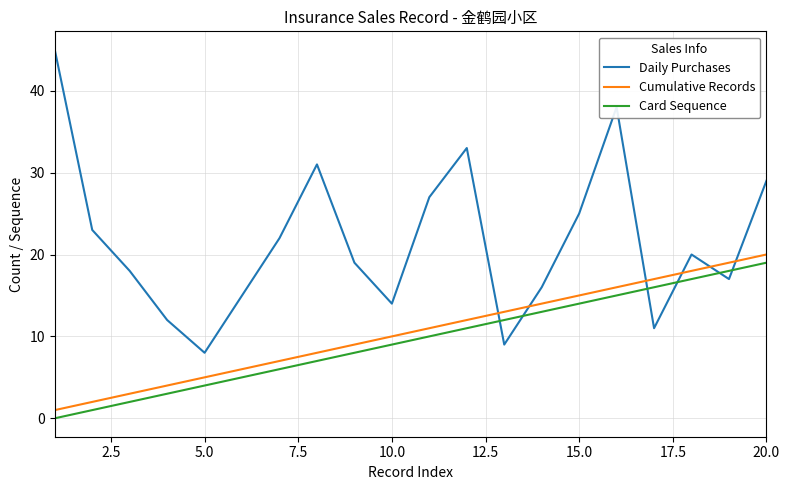

True or false: Cumulative Records and Card Sequence intersect in this chart.

False